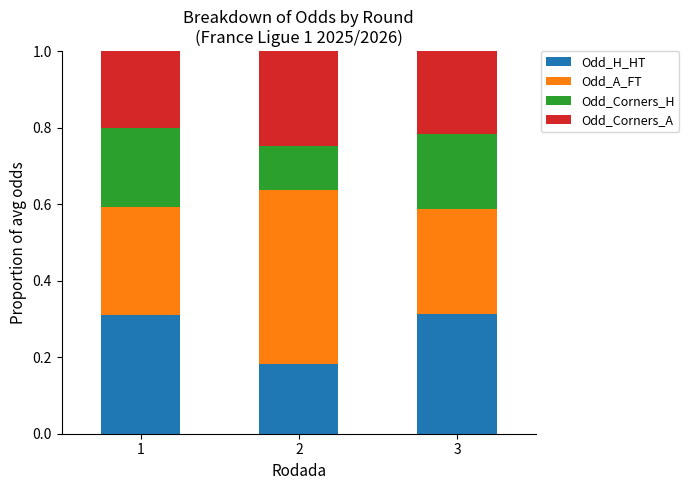

Count the Odd_H_HT values in the range 0 to 1.

3